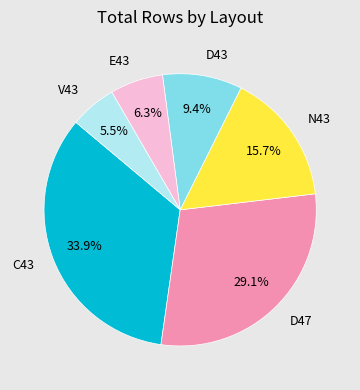

Do D43 and C43 together represent more than half of the pie?

No